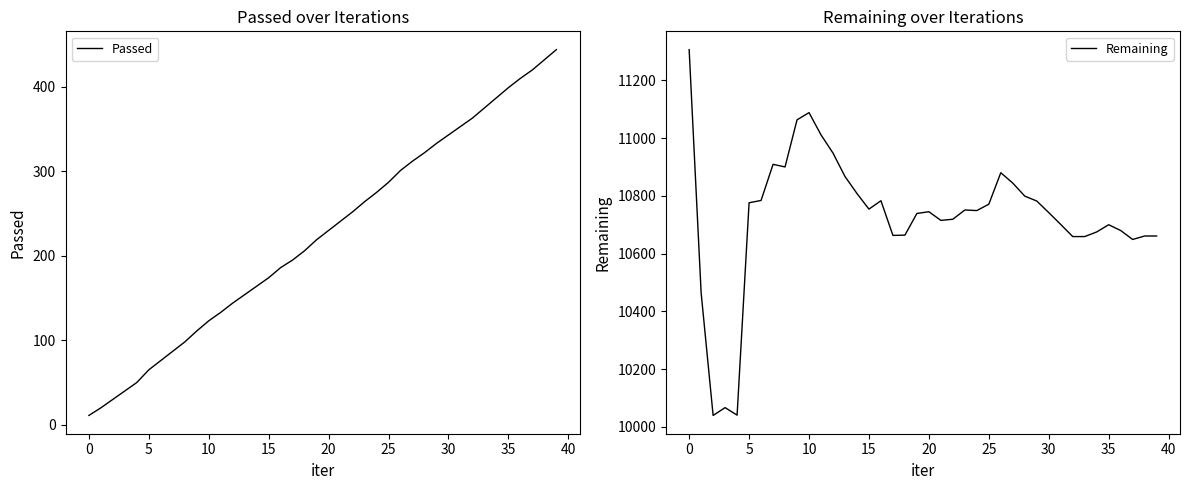

How many categories are shown in the chart?

40